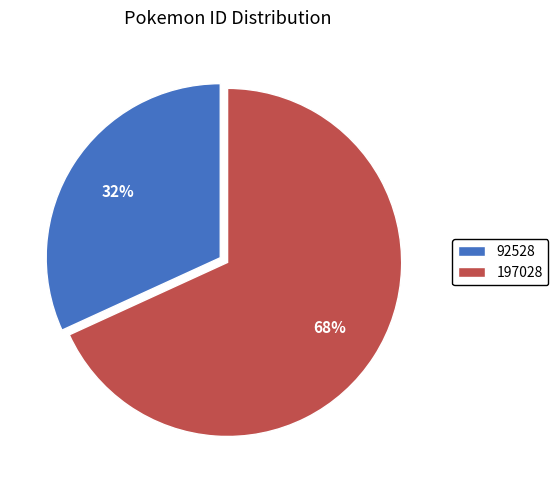

Count the number of slices in the pie.

2